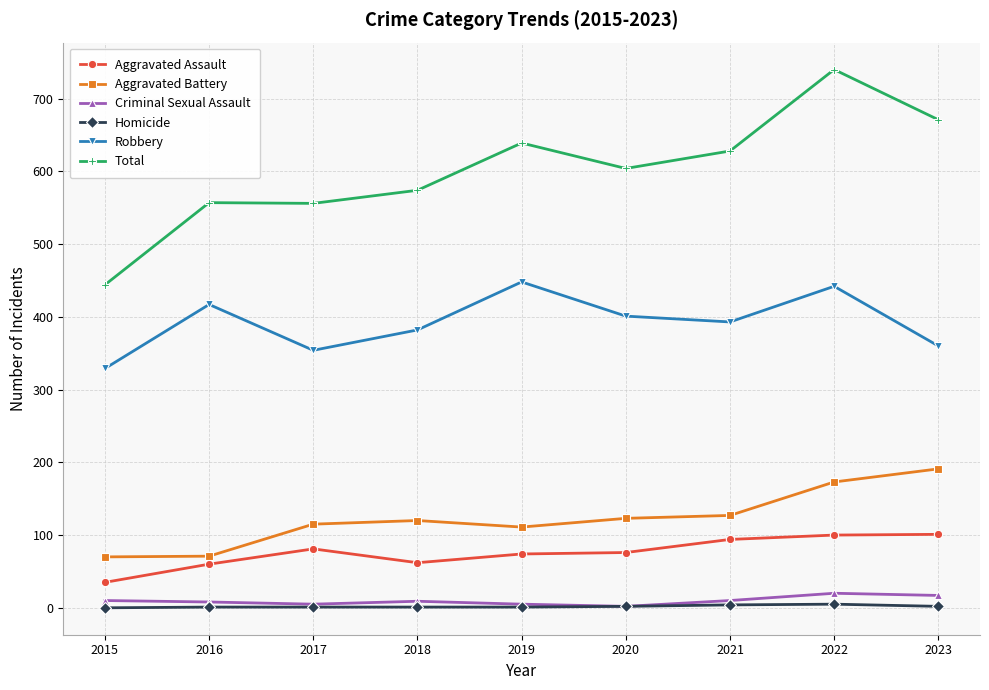

Is the value of Homicide at 2020 greater than the value of Aggravated Battery at 2018?

No